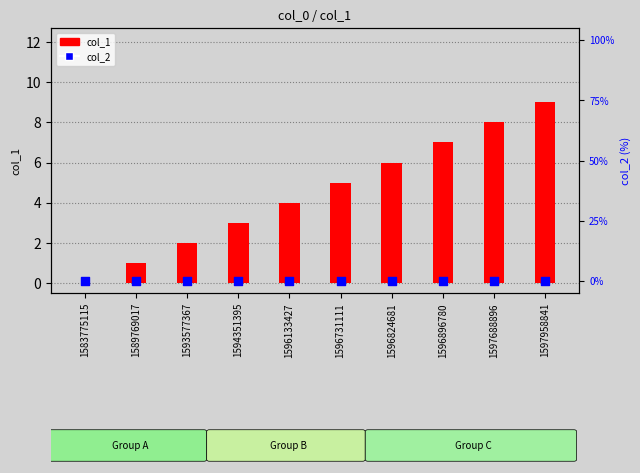

Which series has the widest spread of Y values?

col_1